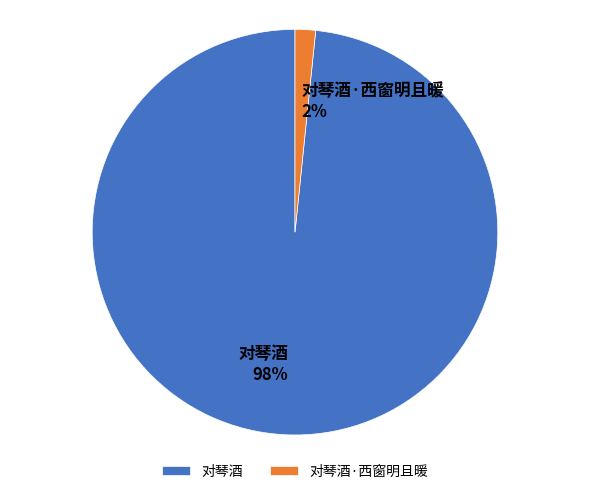

Which slice is the smallest?

对琴酒·西窗明且暖